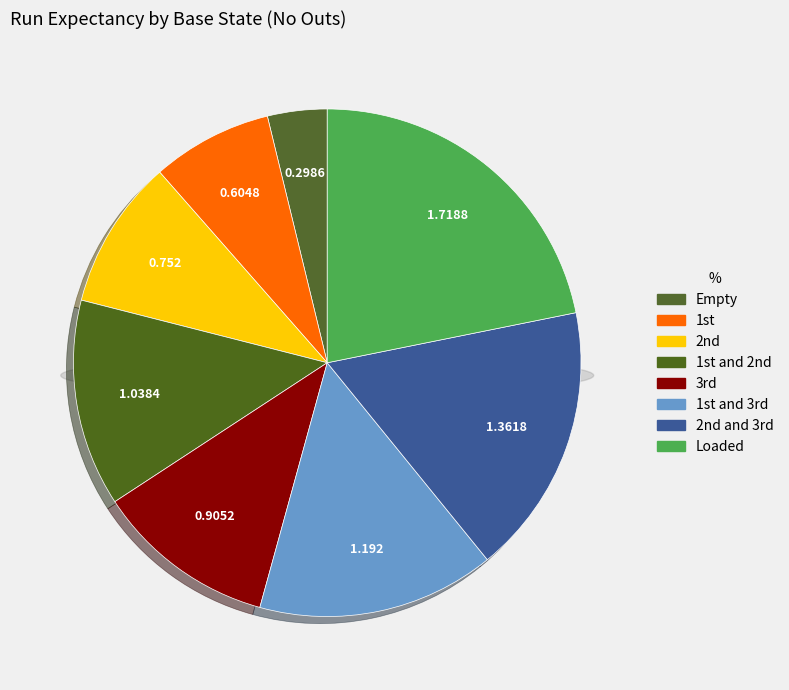

Count the number of slices in the pie.

8